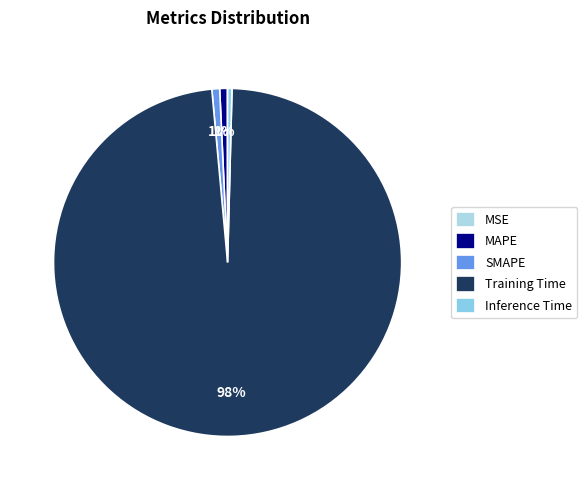

What is the smallest slice in the pie chart?

MSE